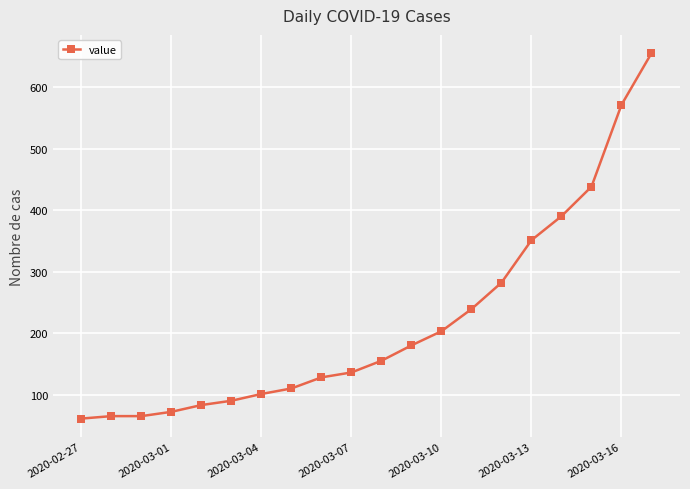

What is the value of the 16th point from the left?

351